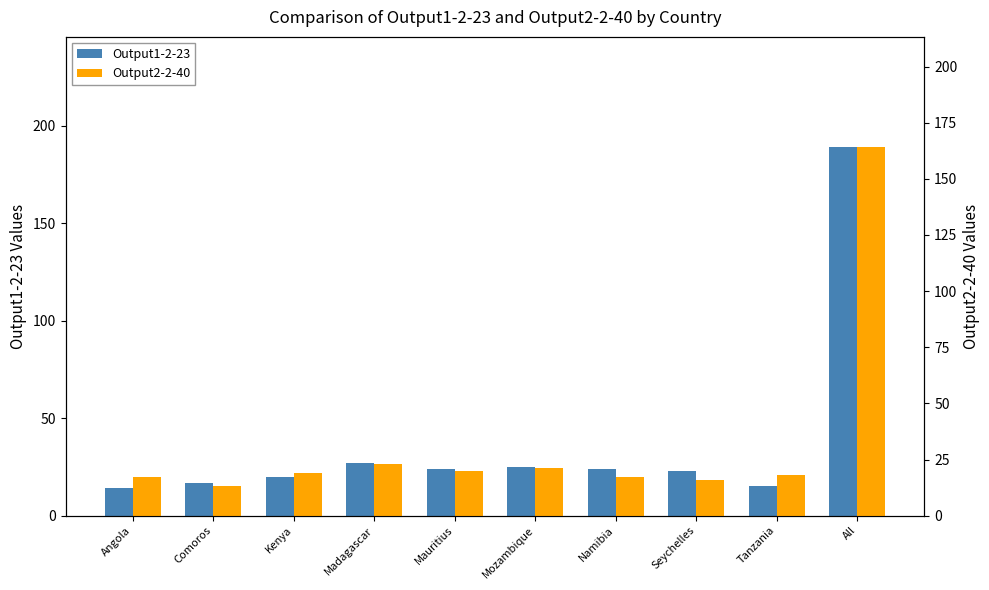

What is the label of the 10th bar from the left?

All